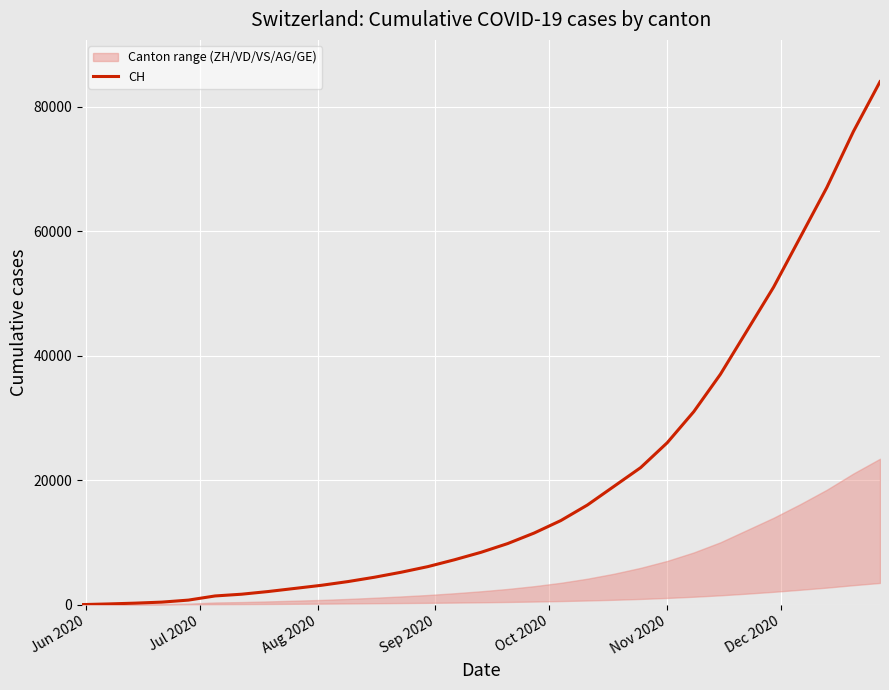

What is the maximum value for CH?

84000